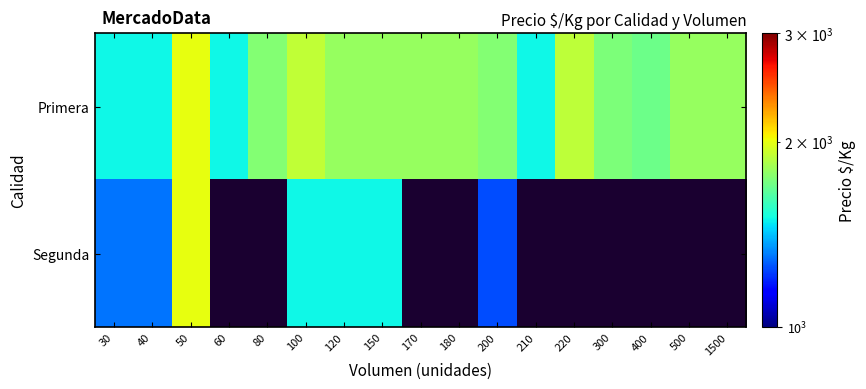

At which label does Primera first exceed 1800?

50